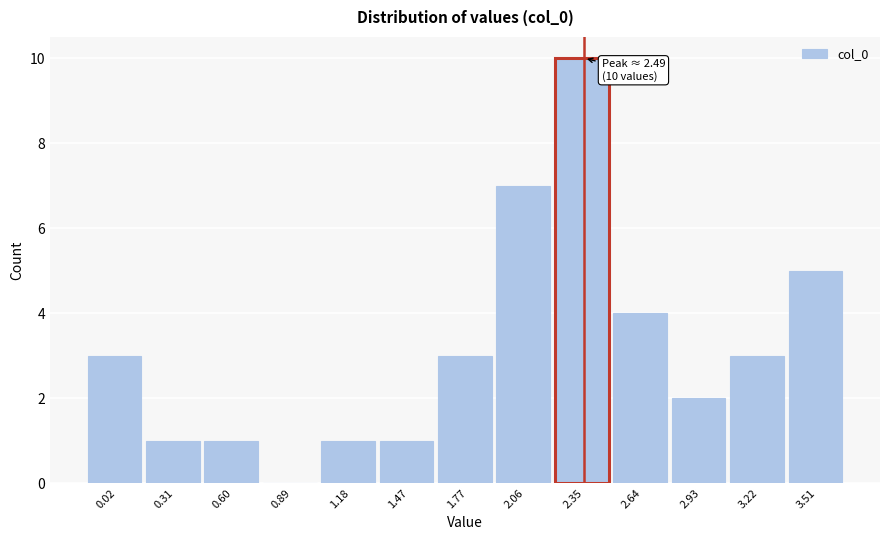

Reading left to right, transcribe all the data shown in this chart.

0.02=3	0.31=1	0.60=1	0.89=0	1.18=1	1.47=1	1.77=3	2.06=7	2.35=10	2.64=4	2.93=2	3.22=3	3.51=5